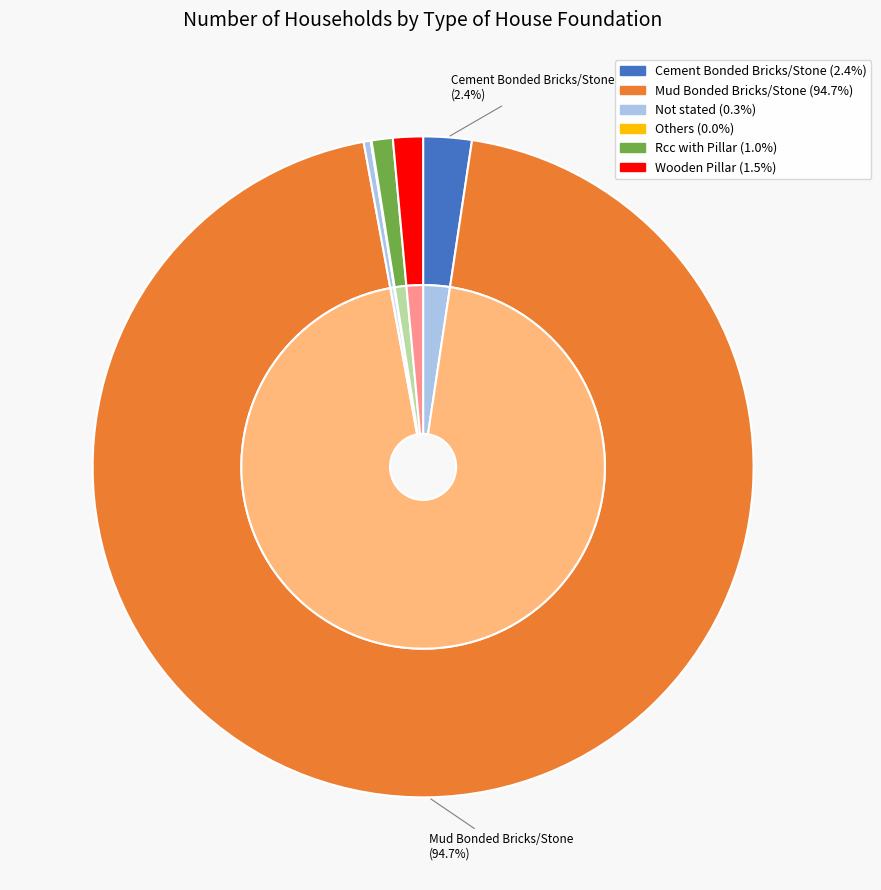

Rank the categories by value from highest to lowest.

Mud Bonded Bricks/Stone, Cement Bonded Bricks/Stone, Wooden Pillar, Rcc with Pillar, Not stated, Others